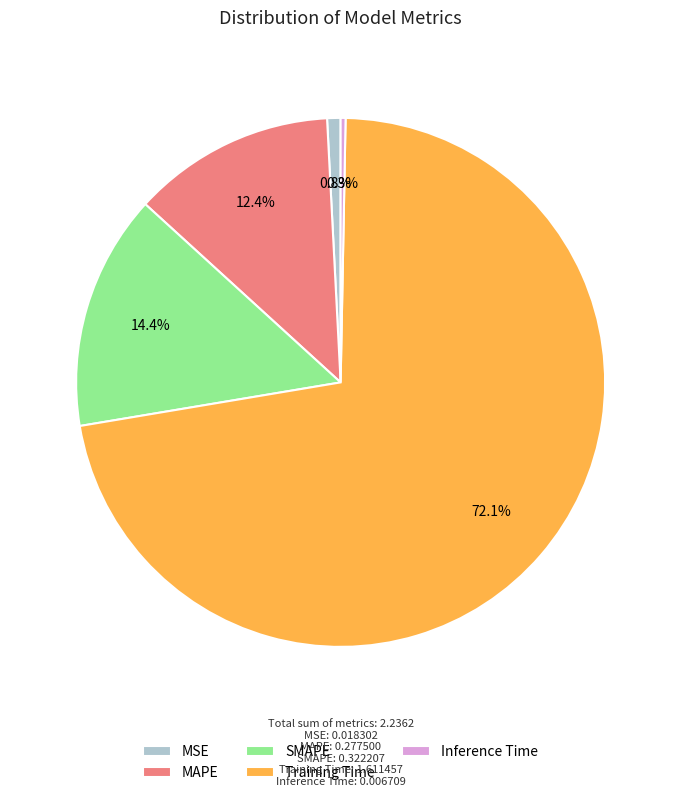

What is the largest slice in the pie chart?

Training Time